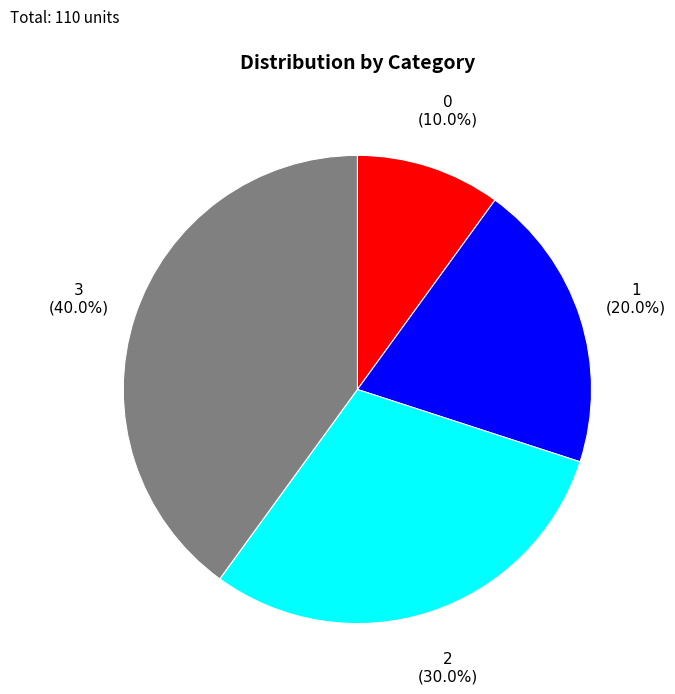

Which has a higher value, 1 or 0?

1